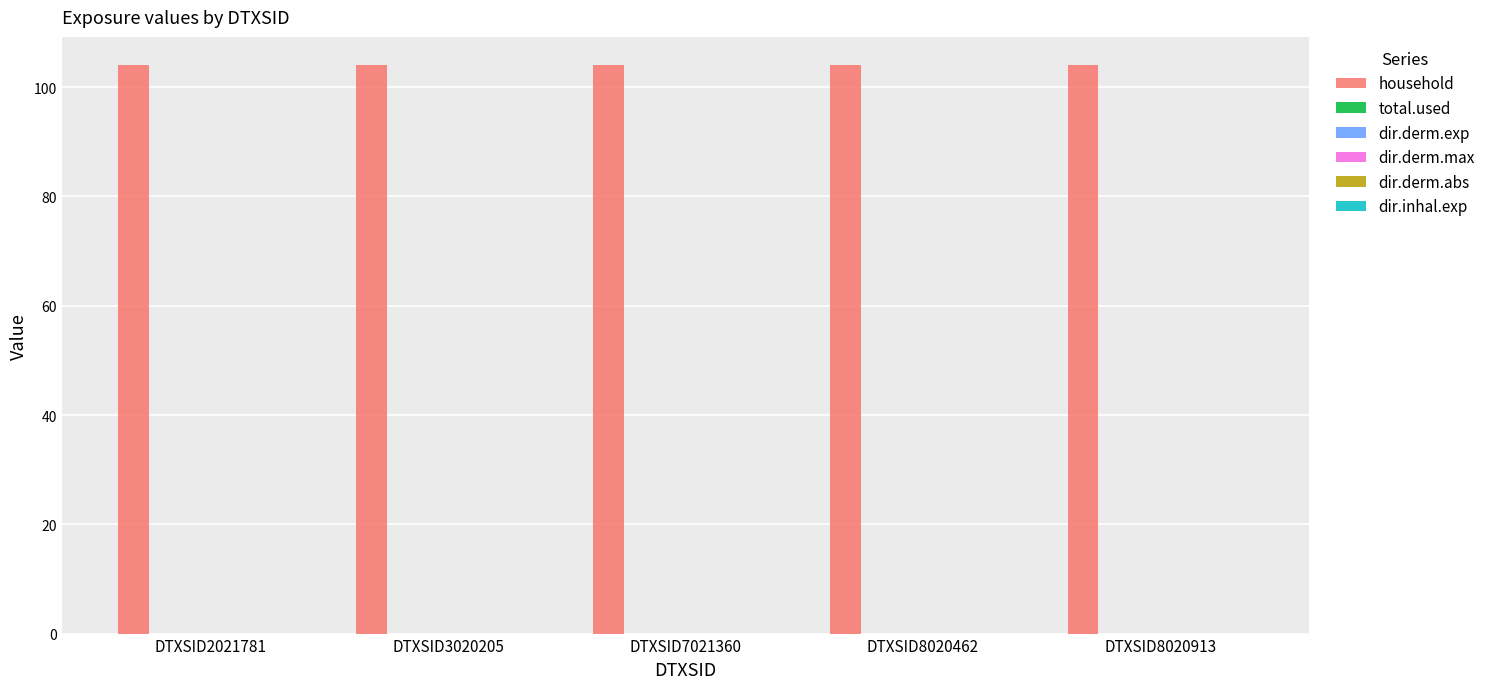

How many data points does each series have?

5